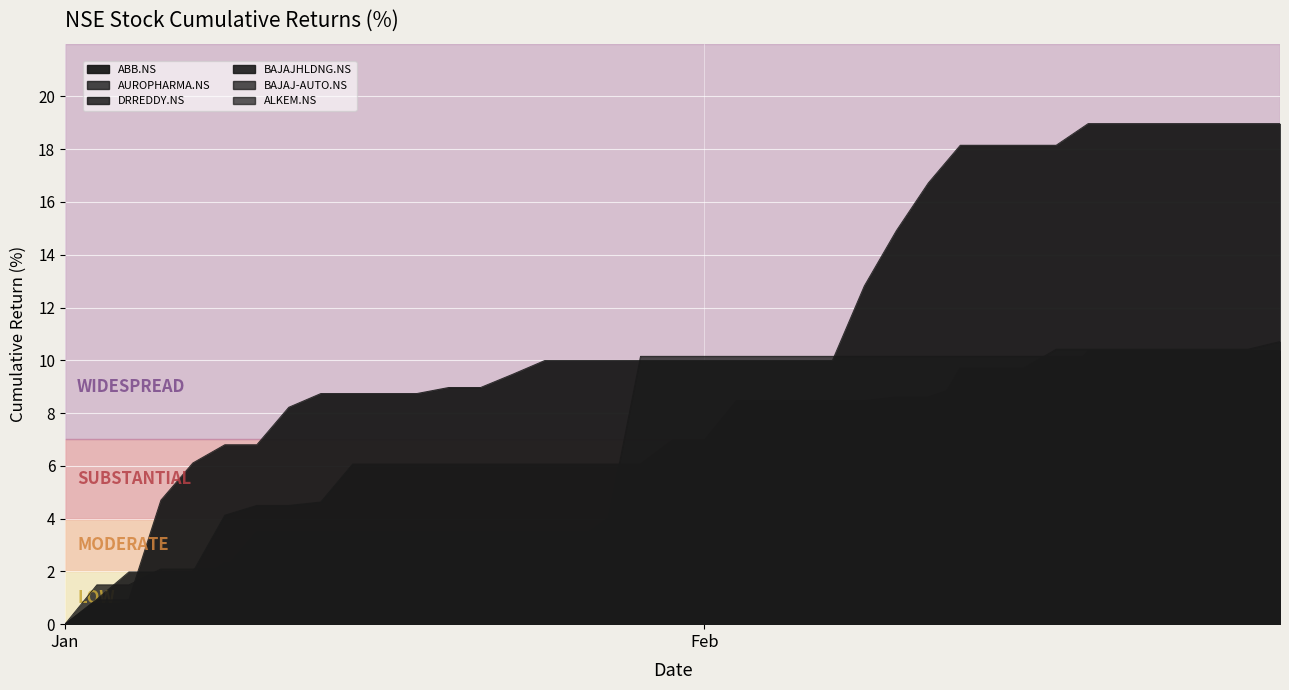

Which label corresponds to the largest value in the chart?

2023-02-17